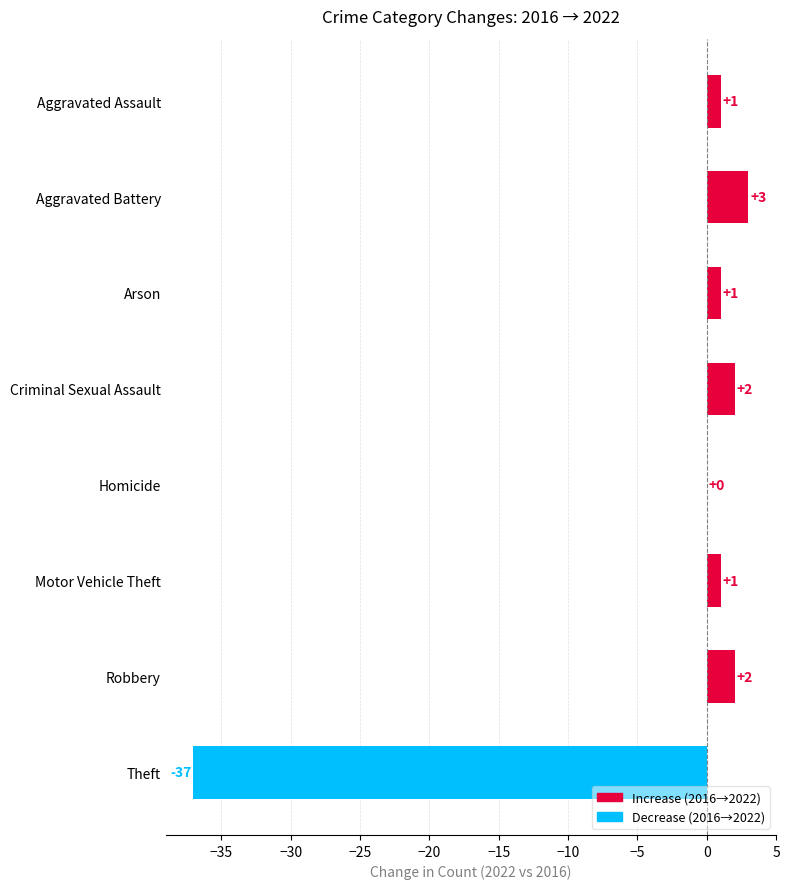

Count the number of data series in this chart.

1